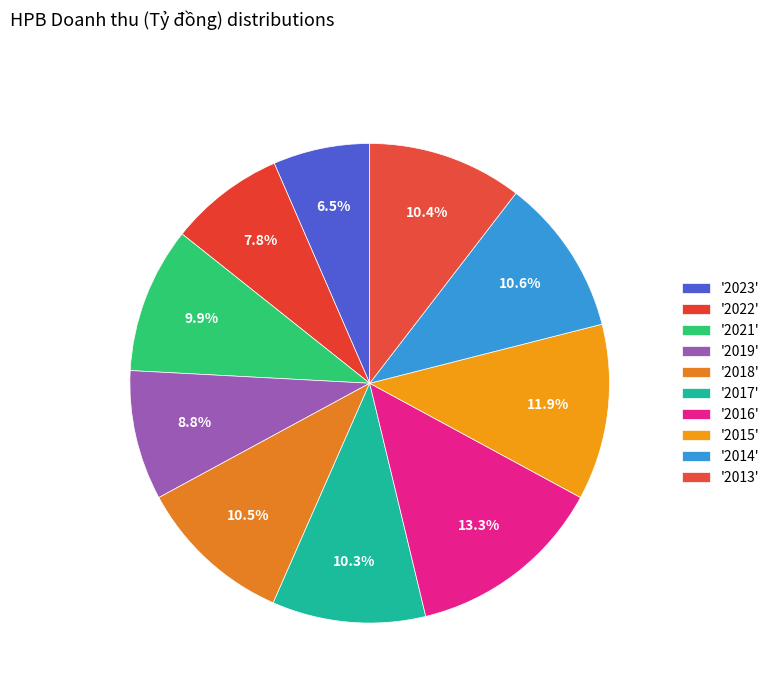

Count the number of slices in the pie.

10